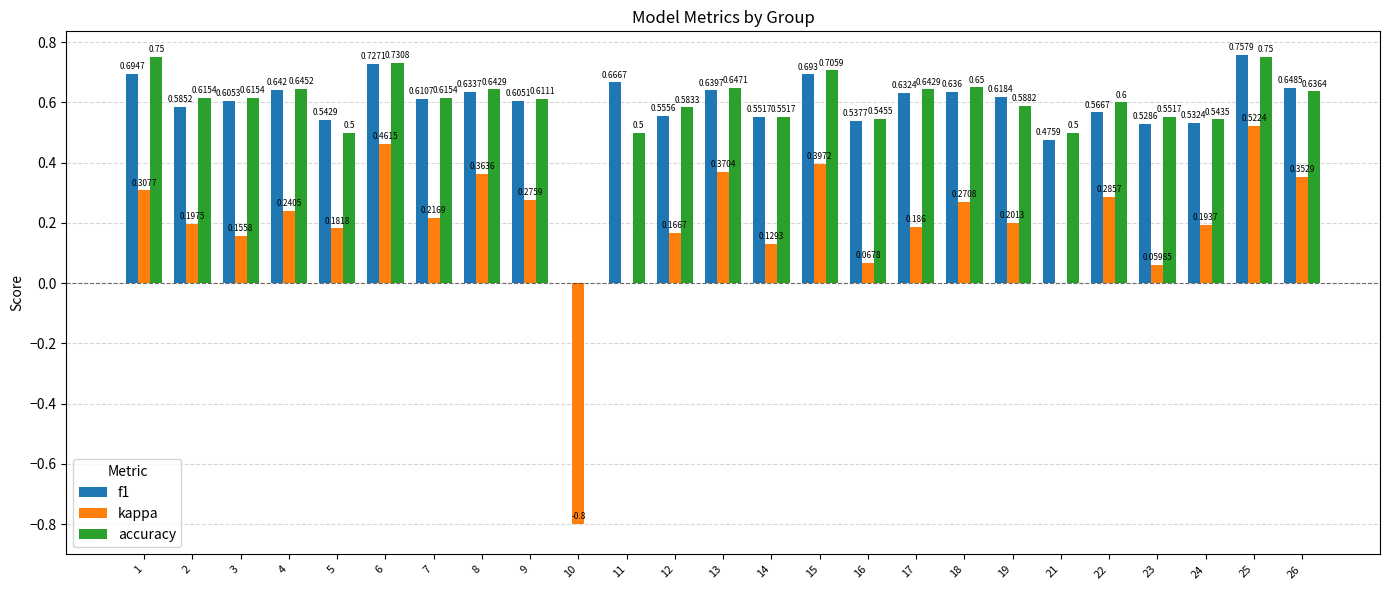

Which series has the largest total across all categories?

accuracy